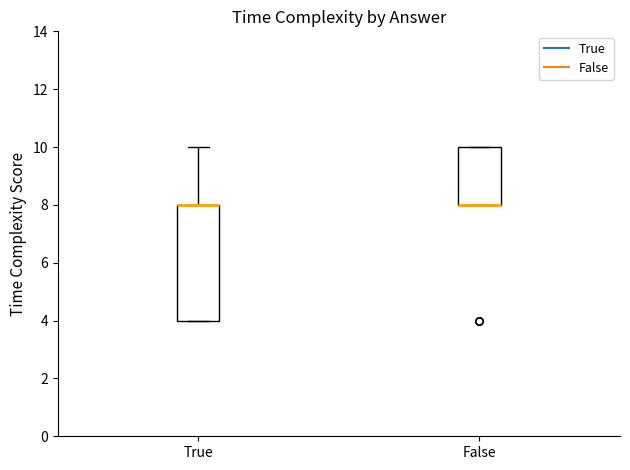

Which box is the tallest, from its lower edge to its upper edge?

True